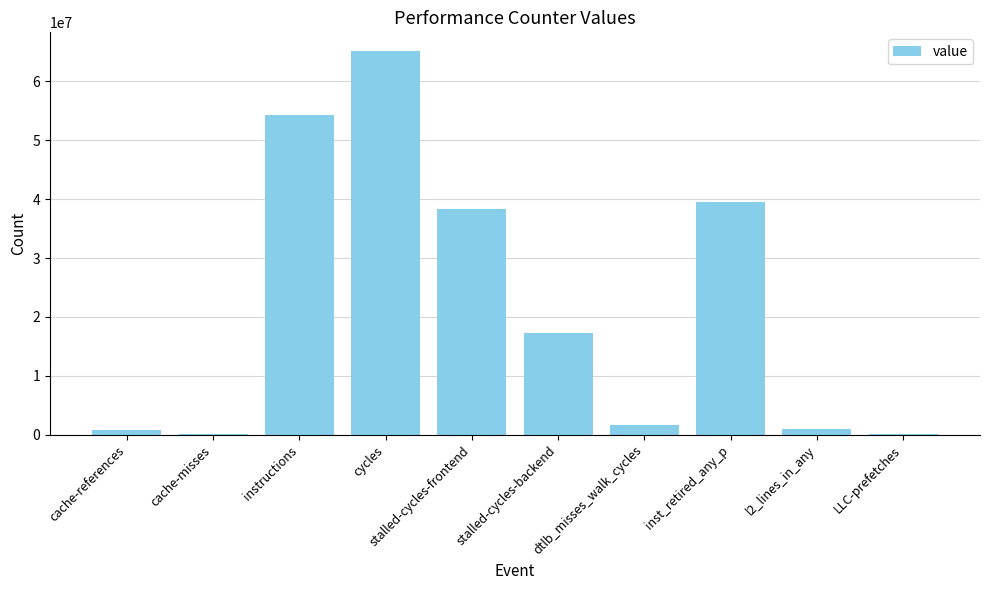

What value does the data have at stalled-cycles-frontend?

38409034